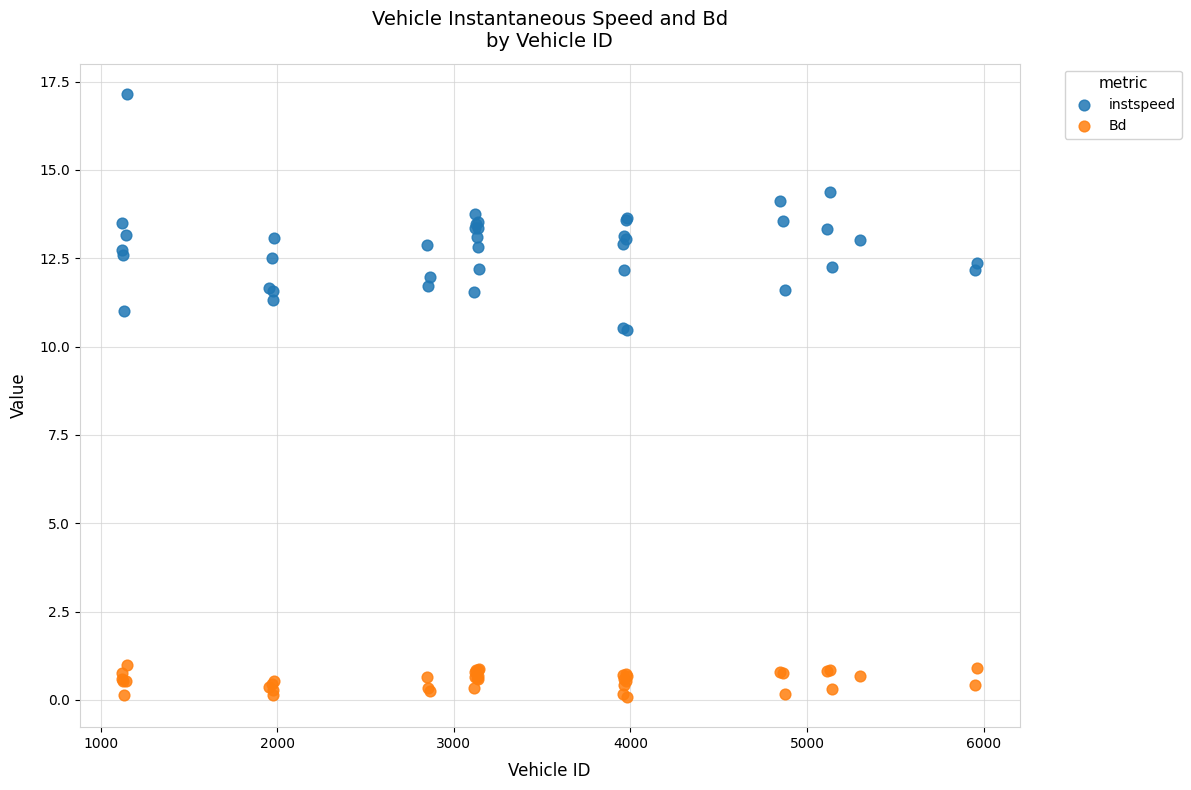

What are all the series names shown in the legend?

instspeed, Bd